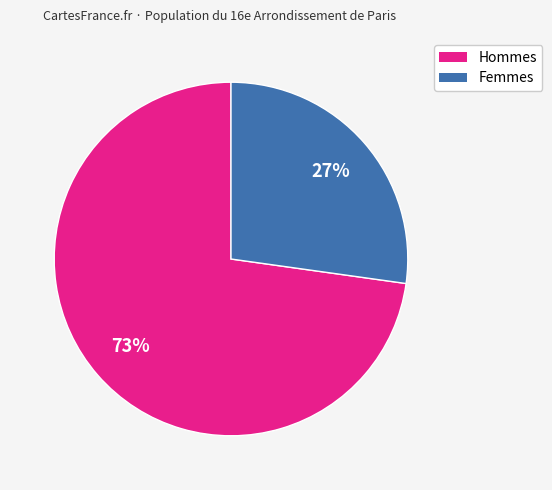

Does any single category account for the majority?

Yes